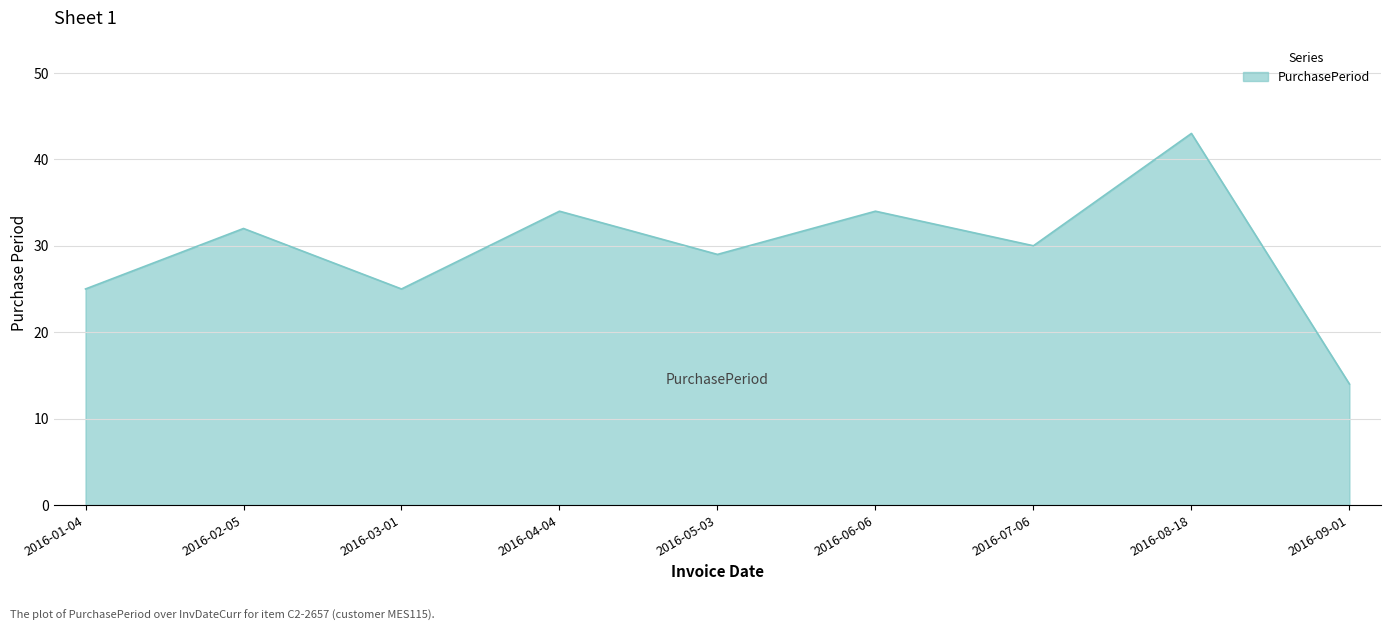

Read the value at 2016-08-18, to the nearest 10.

40